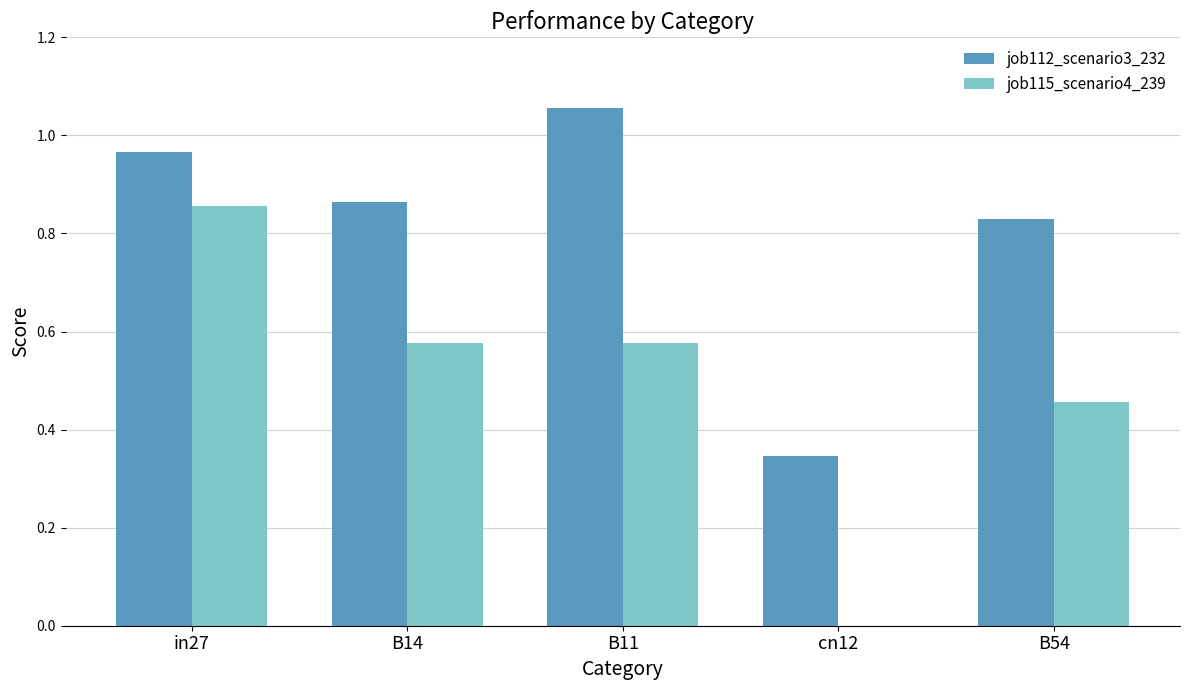

What is the difference between the job112_scenario3_232 values at B54 and B11?

0.2